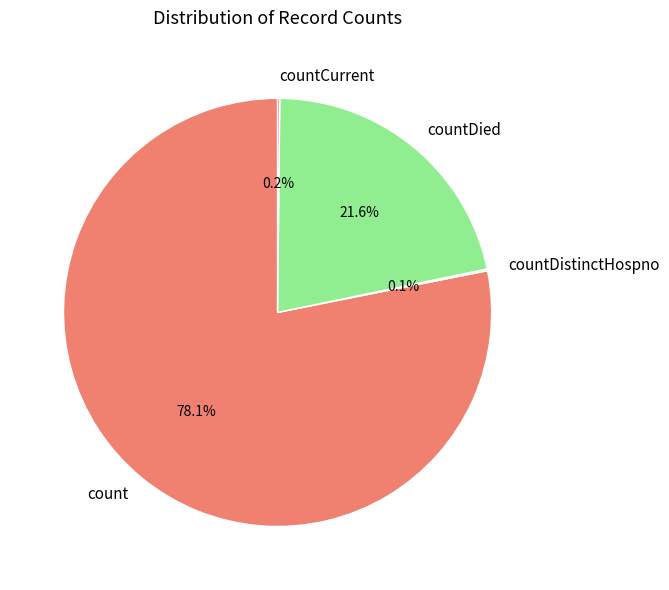

Is there a majority slice in this chart?

Yes